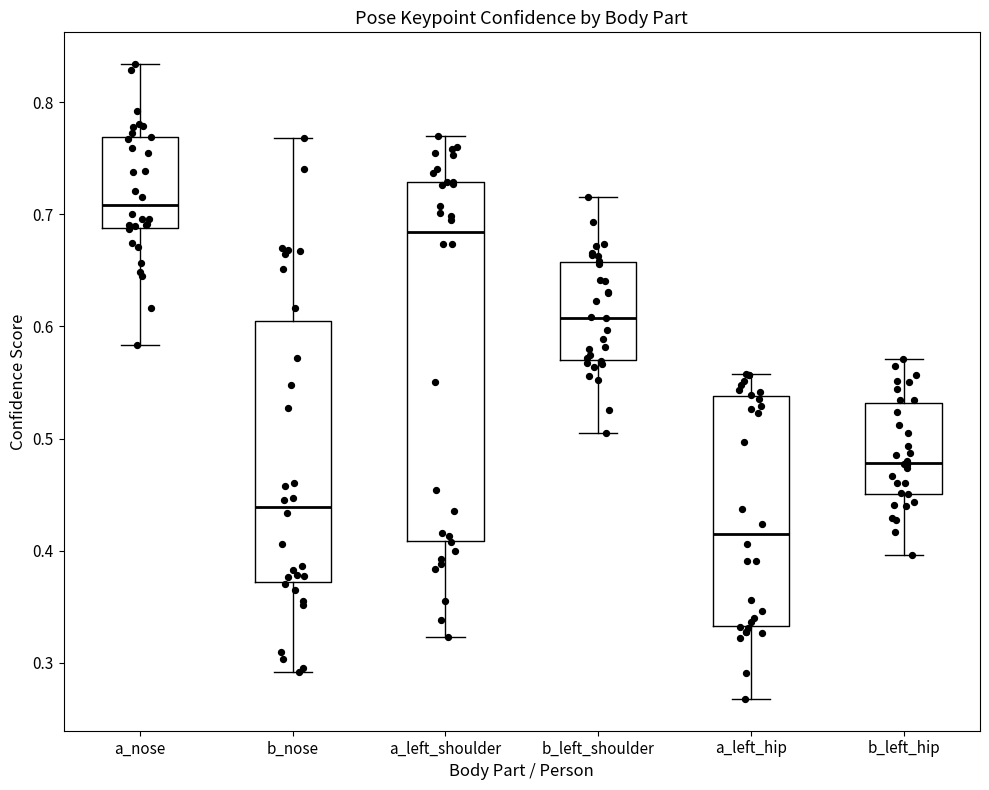

Reading left to right, transcribe this box plot: for each box, give where its median line is, the range the box spans, and where its two whiskers end, as read against the y-axis. The values are not printed on the chart, so give them approximately, as read against the axis.

a_nose: median 0.71, box 0.69 to 0.77, whiskers 0.58 to 0.83
b_nose: median 0.44, box 0.37 to 0.61, whiskers 0.29 to 0.77
a_left_shoulder: median 0.68, box 0.41 to 0.73, whiskers 0.32 to 0.77
b_left_shoulder: median 0.61, box 0.57 to 0.66, whiskers 0.51 to 0.72
a_left_hip: median 0.41, box 0.33 to 0.54, whiskers 0.27 to 0.56
b_left_hip: median 0.48, box 0.45 to 0.53, whiskers 0.40 to 0.57